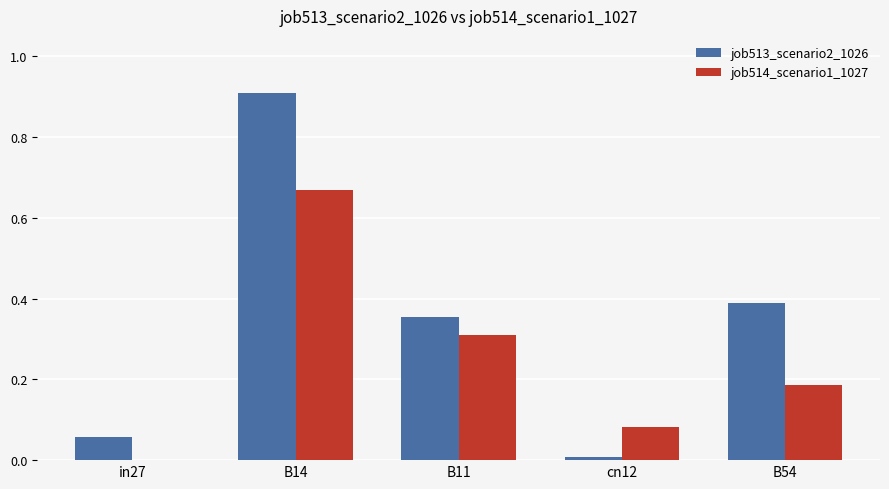

Is it true that job514_scenario1_1027 equals 0.5 at B11?

False